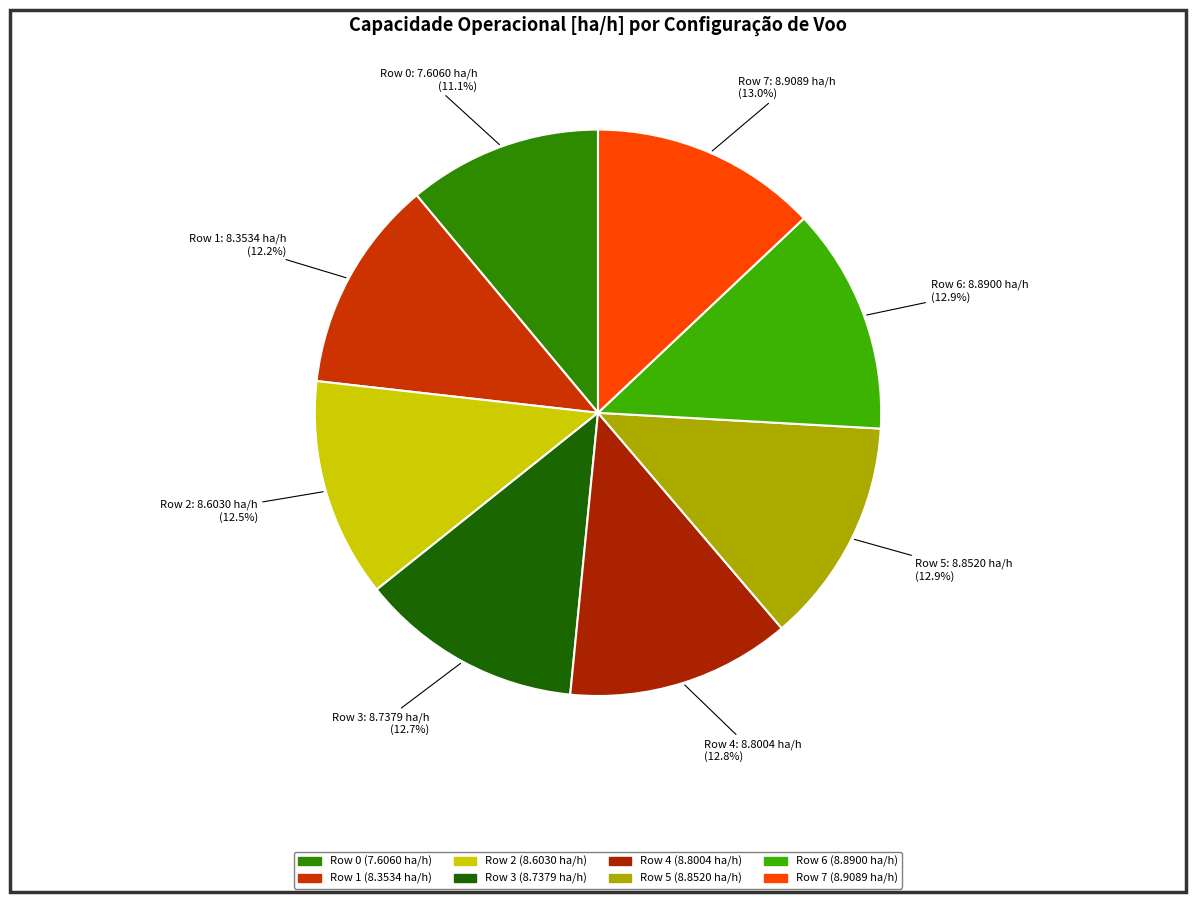

Which category has the biggest portion of the pie?

N° Voos 7 (Row 7)